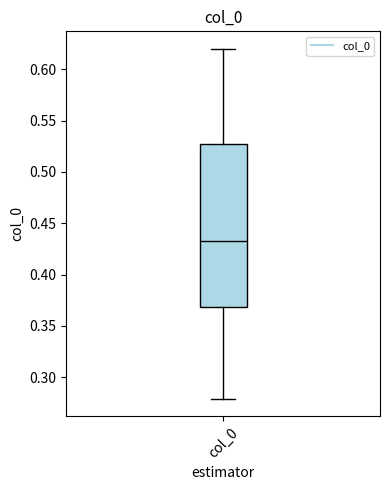

Where does the lower whisker of the box for col_0 end on the y-axis? The values are not printed on the chart, so give them approximately, as read against the axis.

0.280